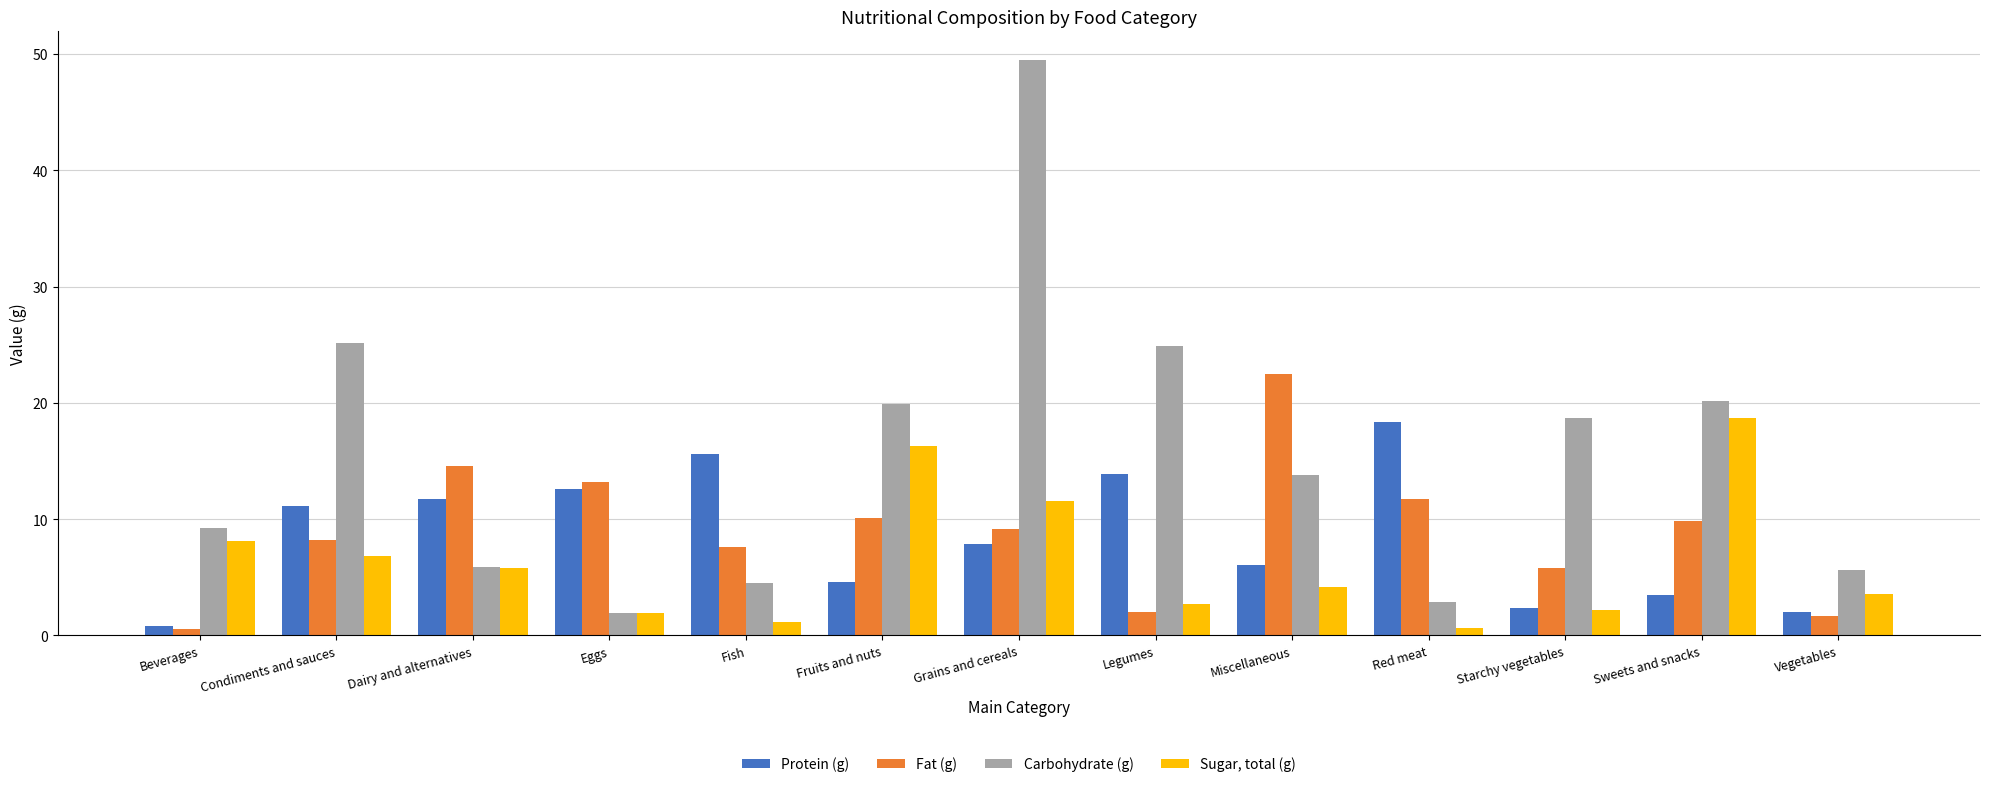

What are all the series names shown in the legend?

Protein (g), Fat (g), Carbohydrate (g), Sugar, total (g)